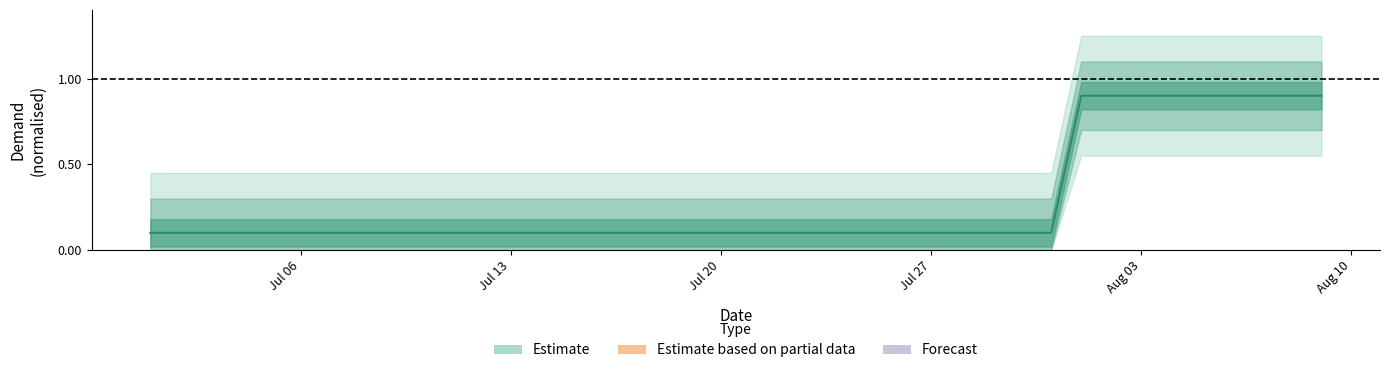

What is the sum of all values?

11.2